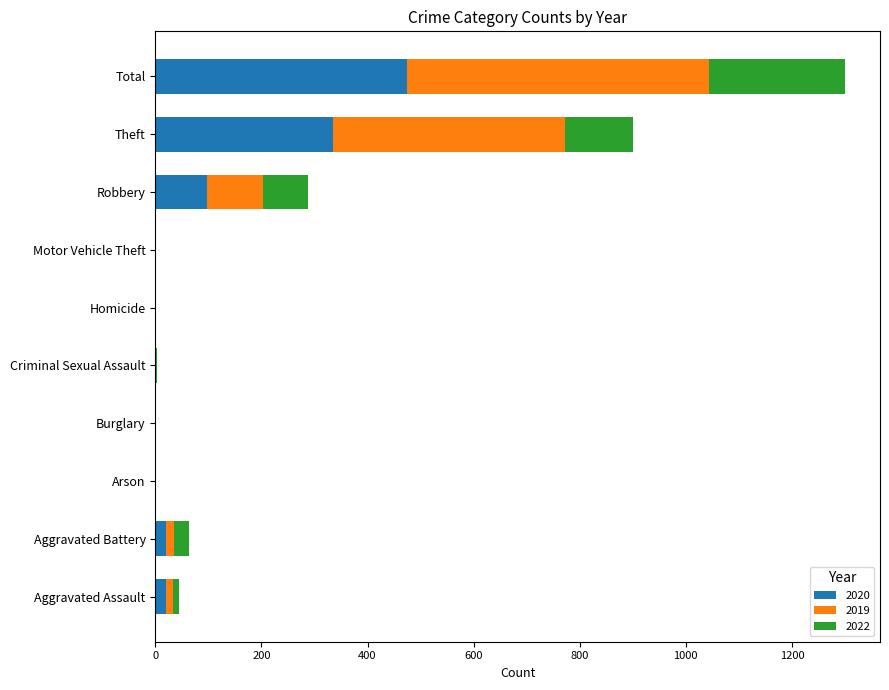

What is the maximum value for 2020?

474